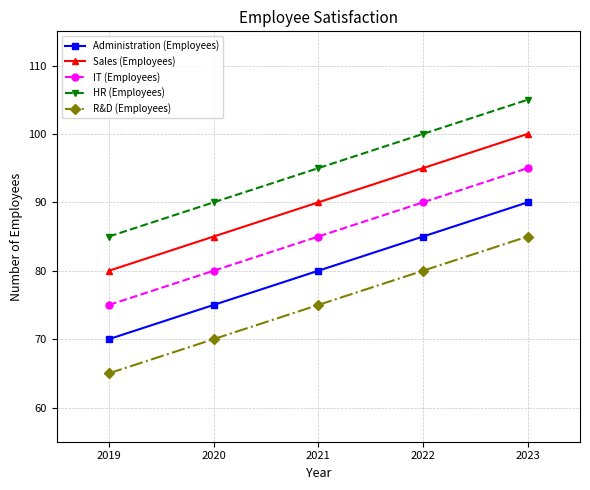

True or false: HR (Employees) and R&D (Employees) intersect in this chart.

False